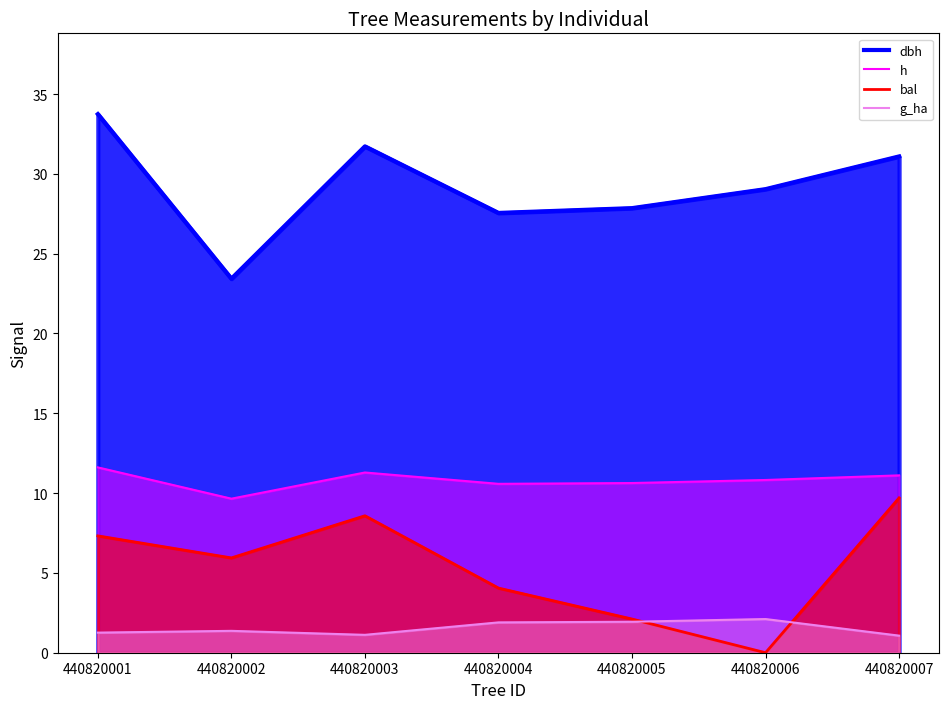

At which category is the sum across all series the highest?

440820001